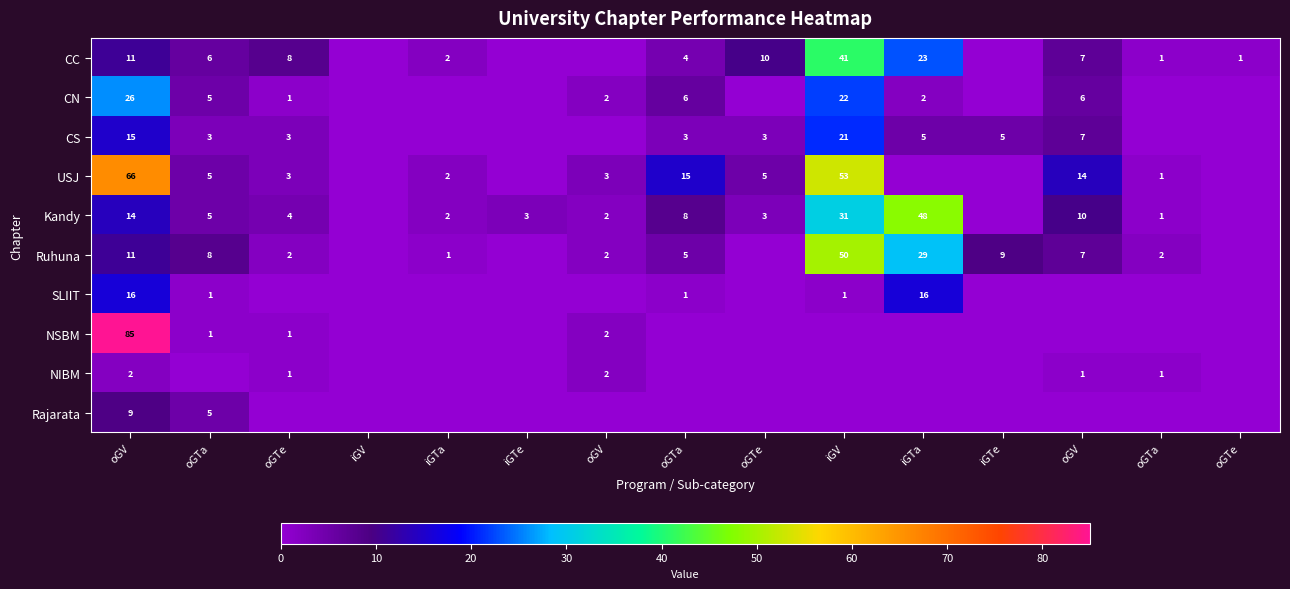

Between oGTa and iGTe, which is larger?

oGTa